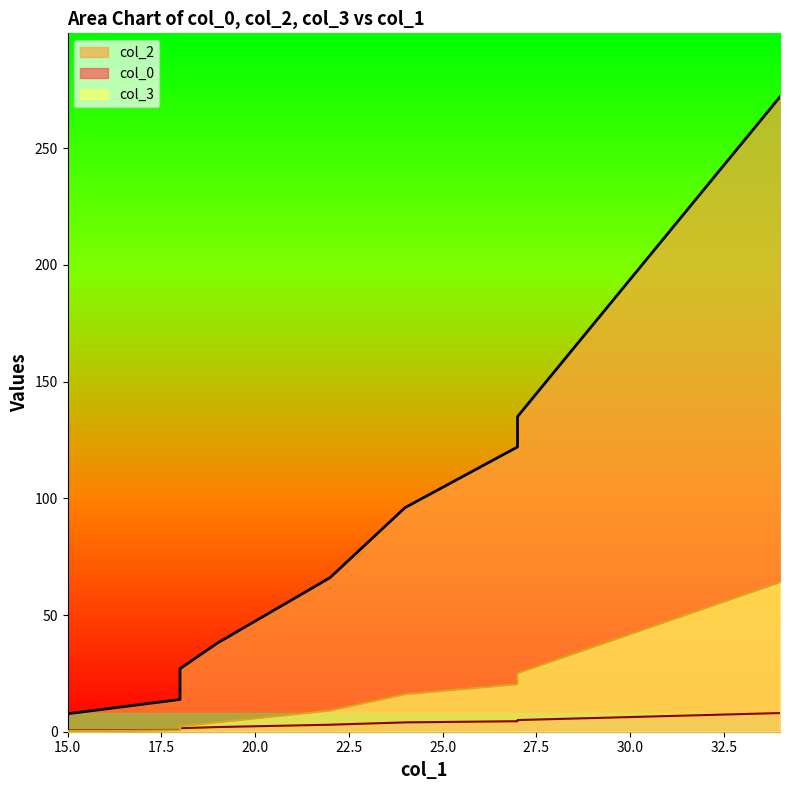

At which category is the sum across all series the highest?

34